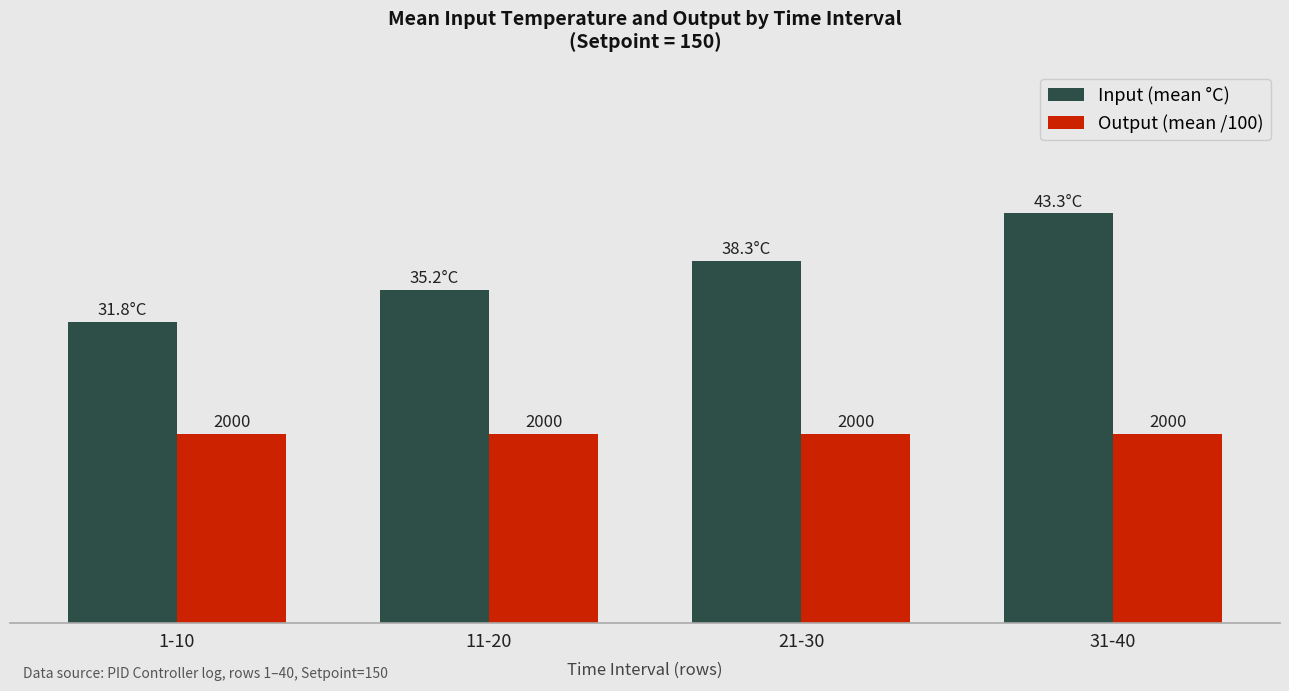

What value does the Output (mean /100) series have at 21-30?

20.0